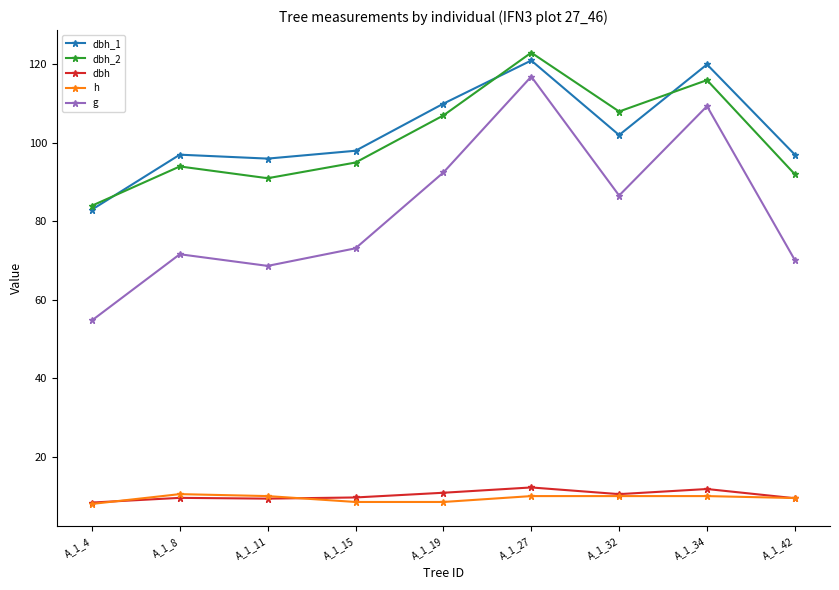

What is the total value across all series at A_1_11?

275.0